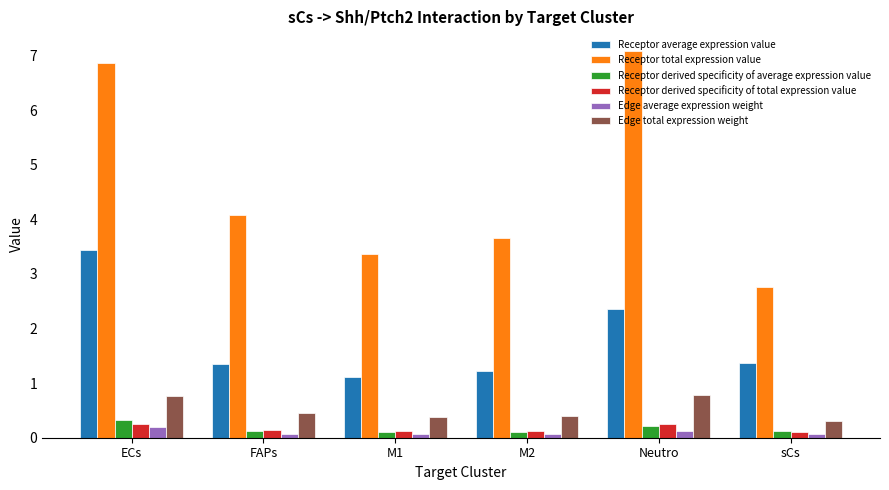

At how many categories does at least one series exceed 5?

2